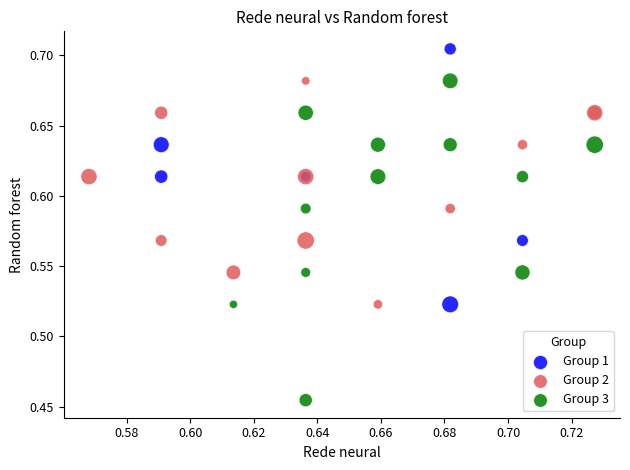

Which series reaches the maximum Y coordinate?

Group 1